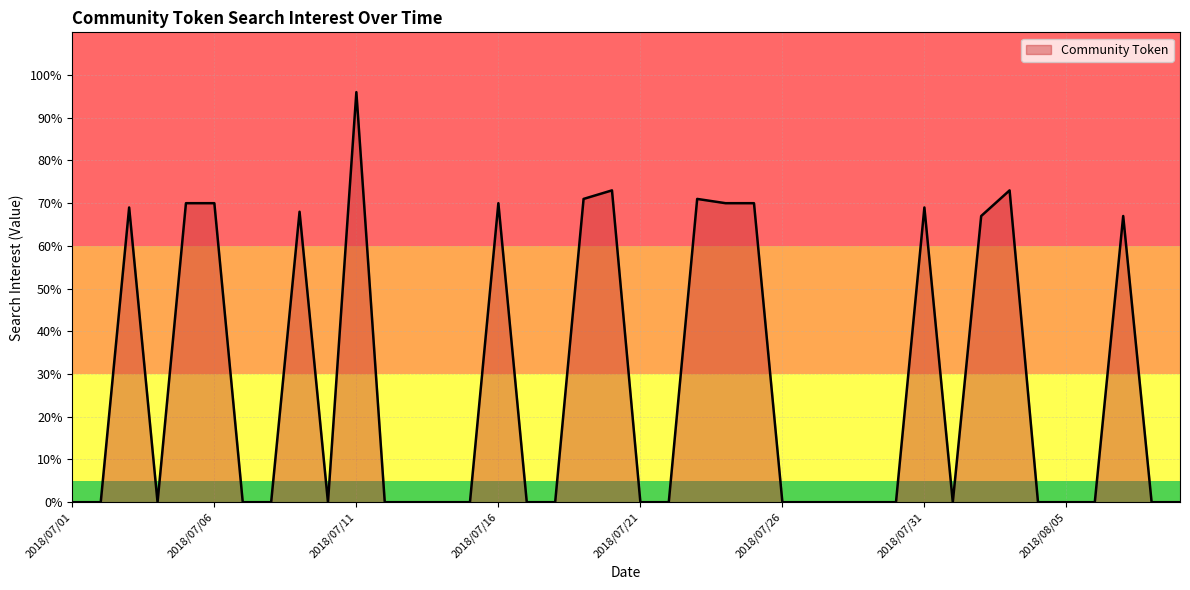

What is the greatest value displayed?

96